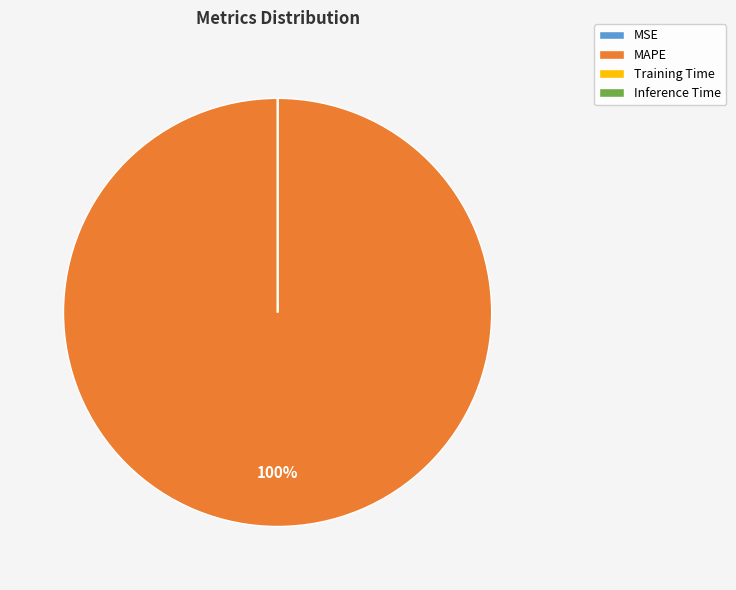

What percentage is the MAPE slice, to the nearest percent?

100%